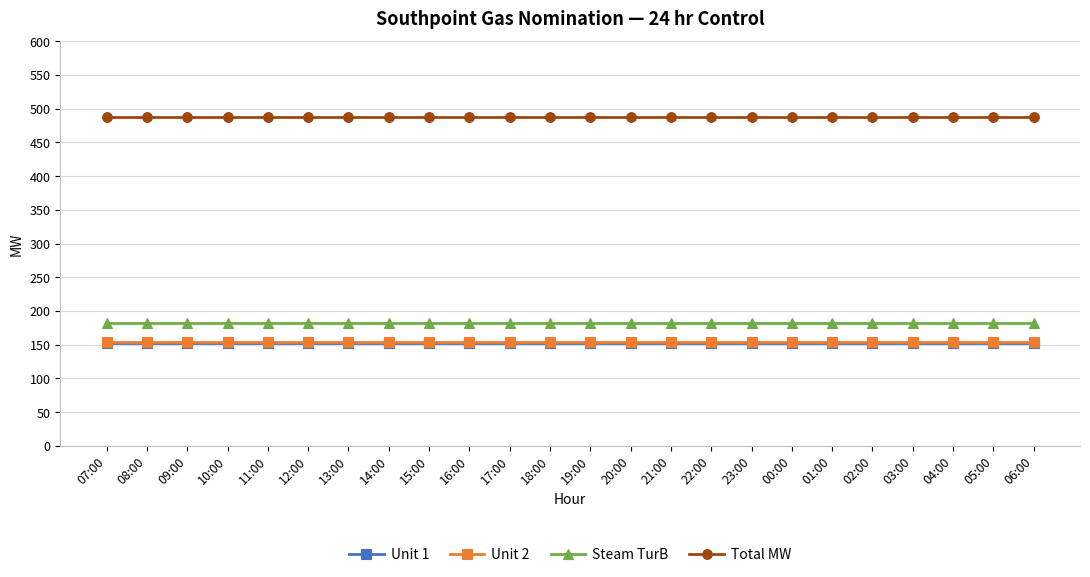

What is the minimum value for Steam TurB?

182